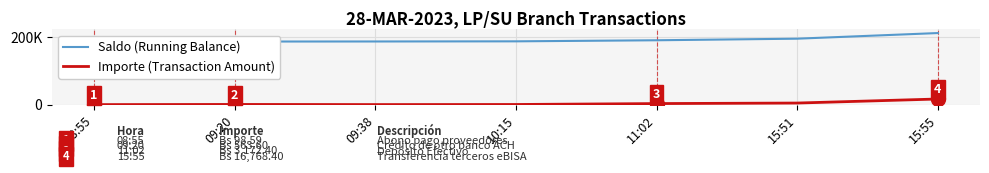

Which label corresponds to the largest value in the chart?

15:55